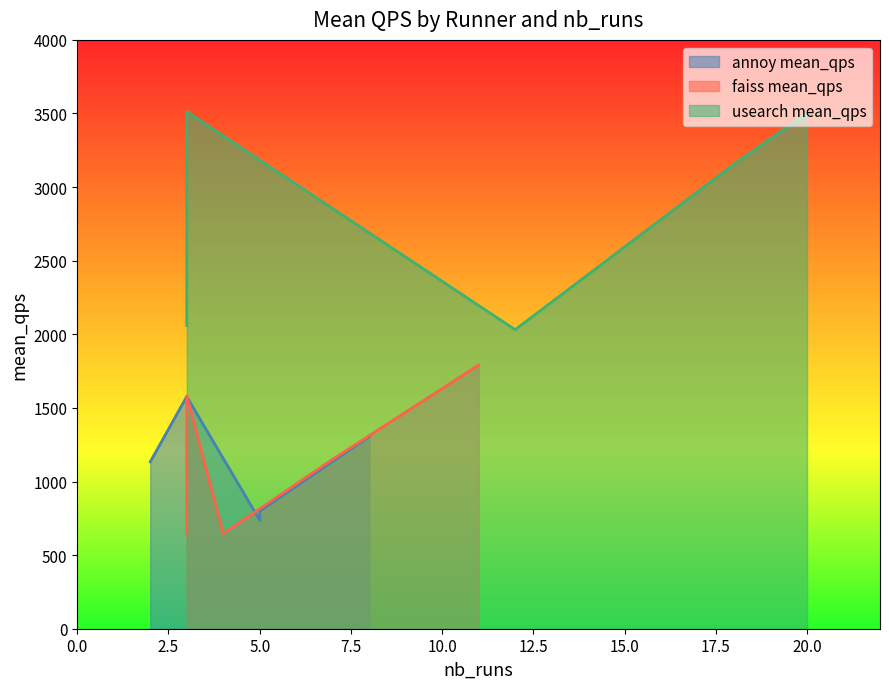

At which category does annoy mean_qps reach its first local valley?

2